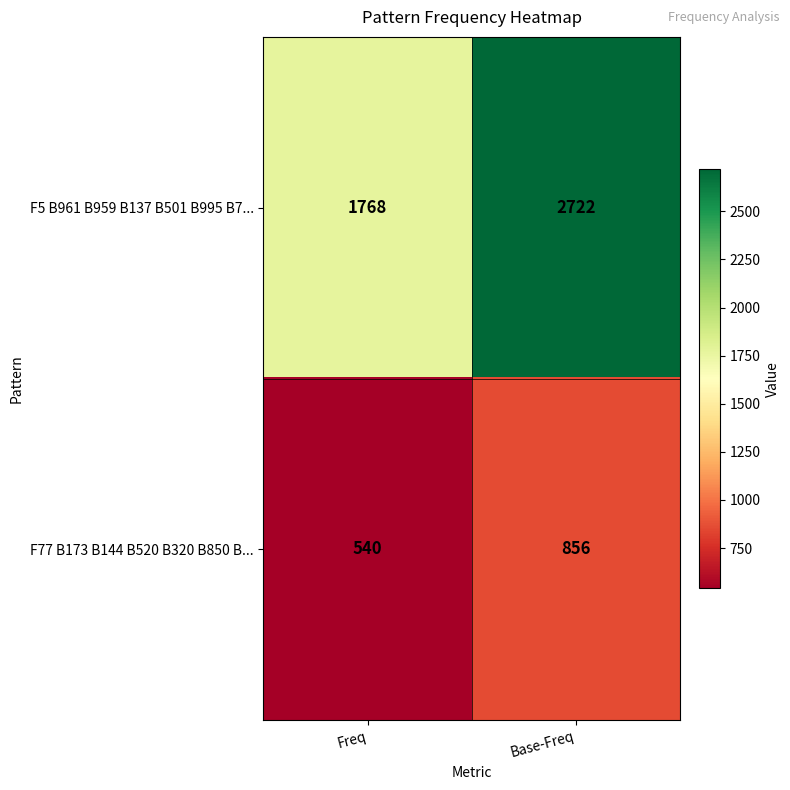

True or false: F77 B173 B144 B520 B320 B850 B... has a value of 540 at Freq.

True